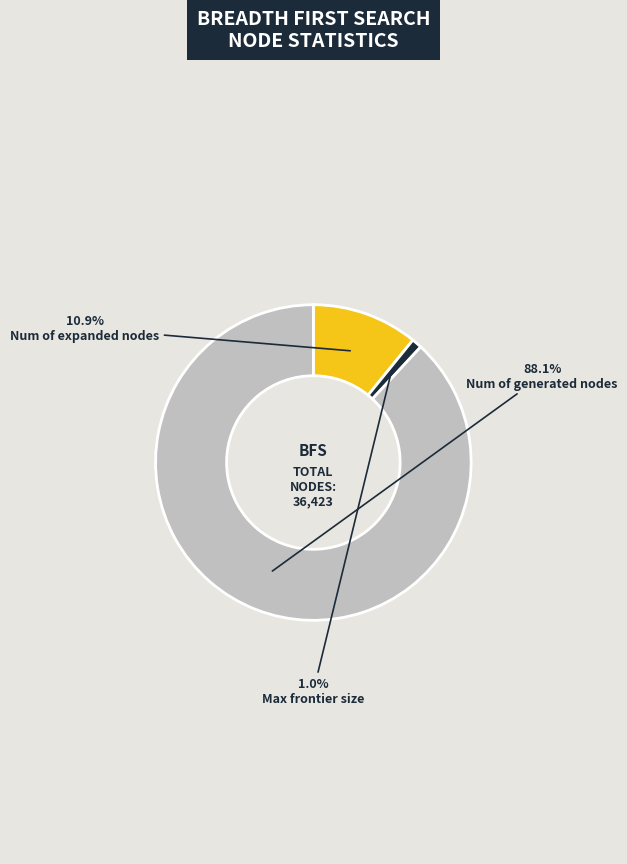

Does any single category account for the majority?

Yes